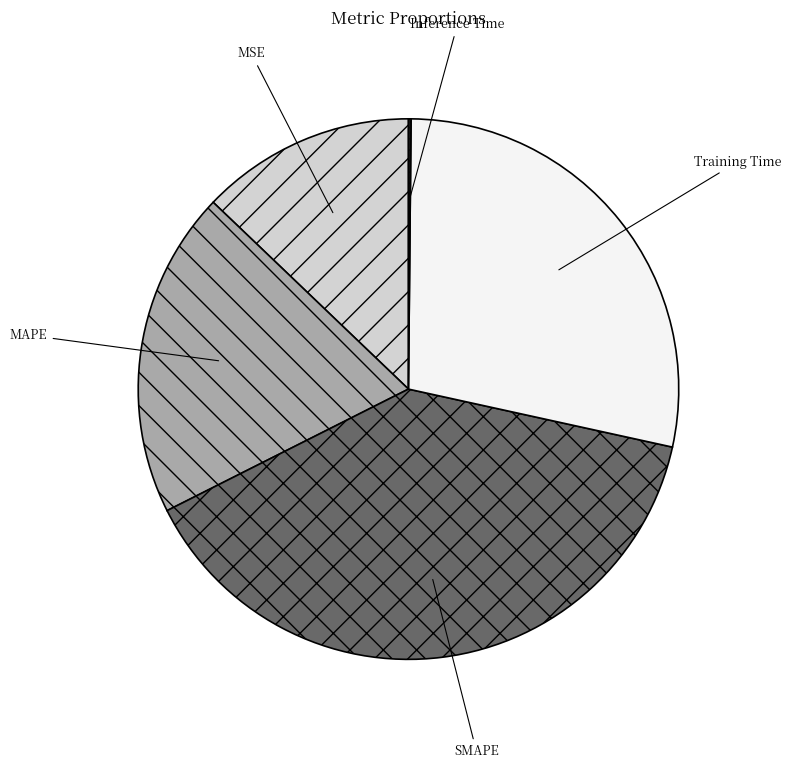

The MSE slice represents 1% of the pie. True or false?

False